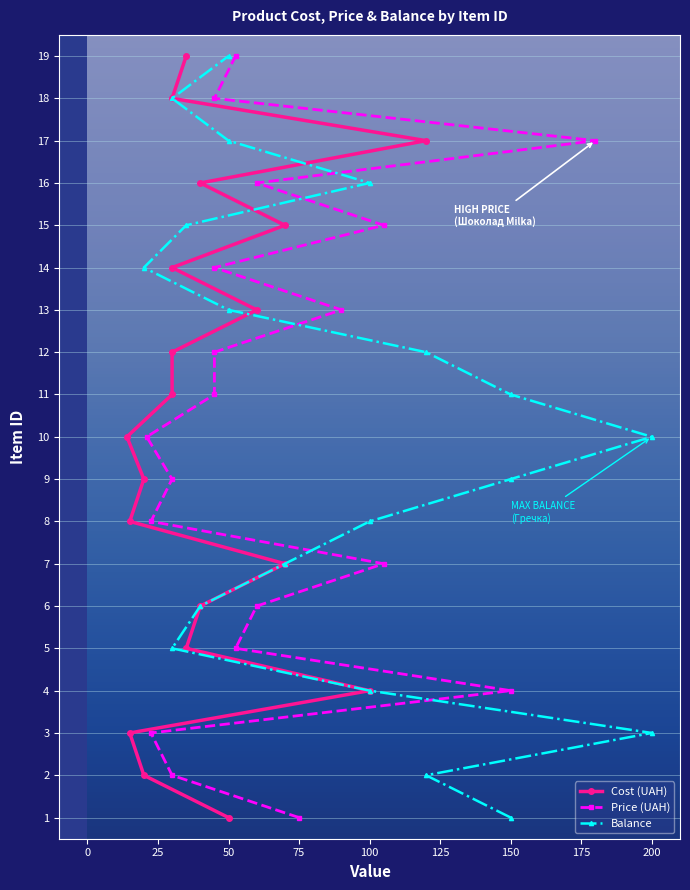

How many series are shown in this chart?

3